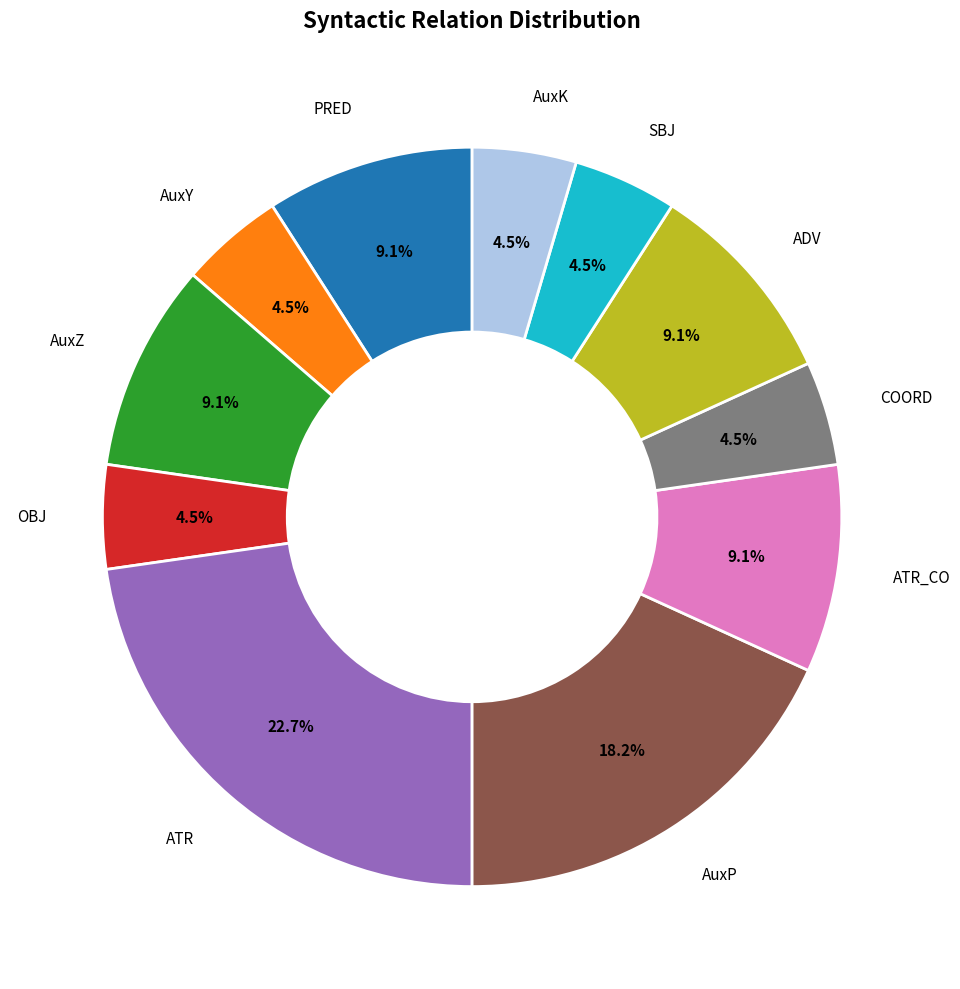

How many segments does this pie chart have?

11